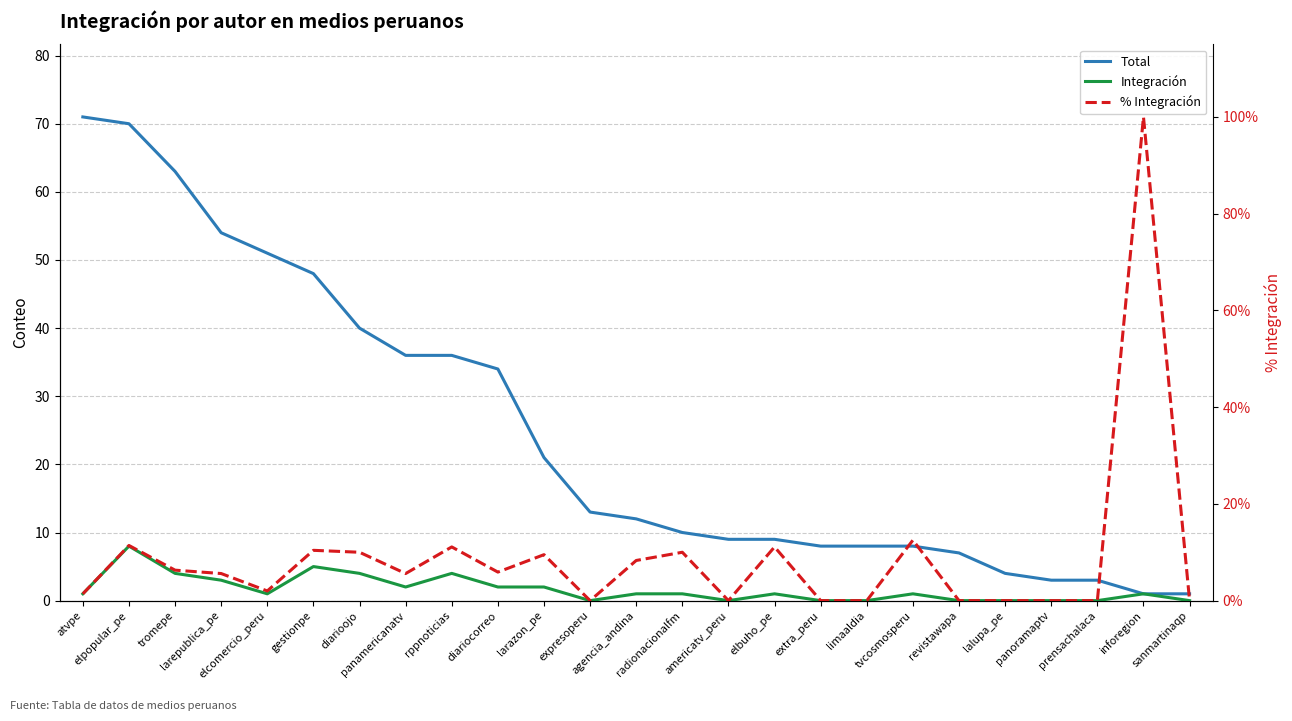

Reading left to right, transcribe all the data shown in this chart.

Total: 71.0	70.0	63.0	54.0	51.0	48.0	40.0	36.0	36.0	34.0	21.0	13.0	12.0	10.0	9.0	9.0	8.0	8.0	8.0	7.0	4.0	3.0	3.0	1.0	1.0
Integración: 1.0	8.0	4.0	3.0	1.0	5.0	4.0	2.0	4.0	2.0	2.0	0.0	1.0	1.0	0.0	1.0	0.0	0.0	1.0	0.0	0.0	0.0	0.0	1.0	0.0
% Integración: 0.0	0.1	0.1	0.1	0.0	0.1	0.1	0.1	0.1	0.1	0.1	0.0	0.1	0.1	0.0	0.1	0.0	0.0	0.1	0.0	0.0	0.0	0.0	1.0	0.0